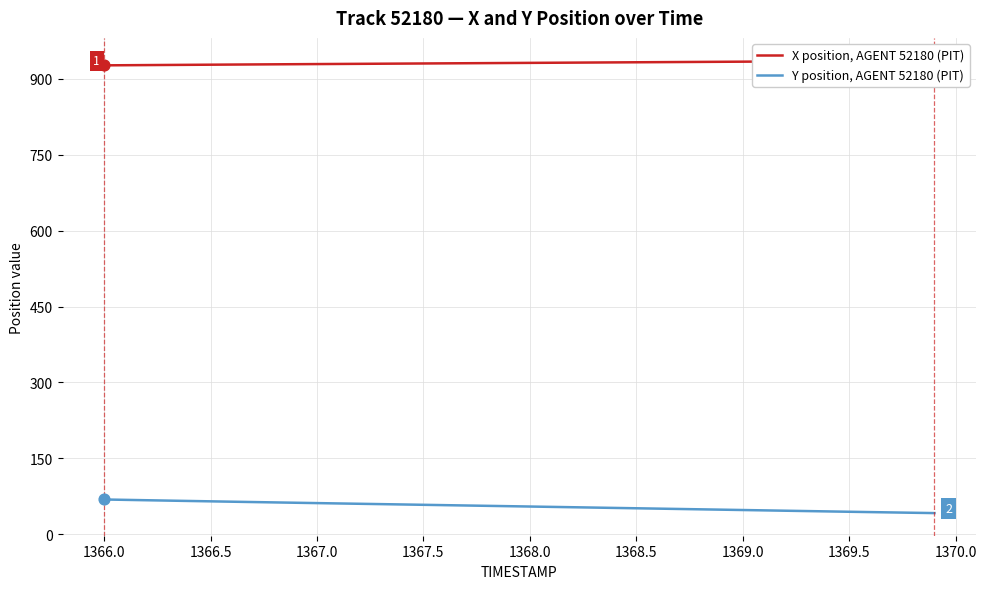

Which series has the largest total across all categories?

X position, AGENT 52180 (PIT)